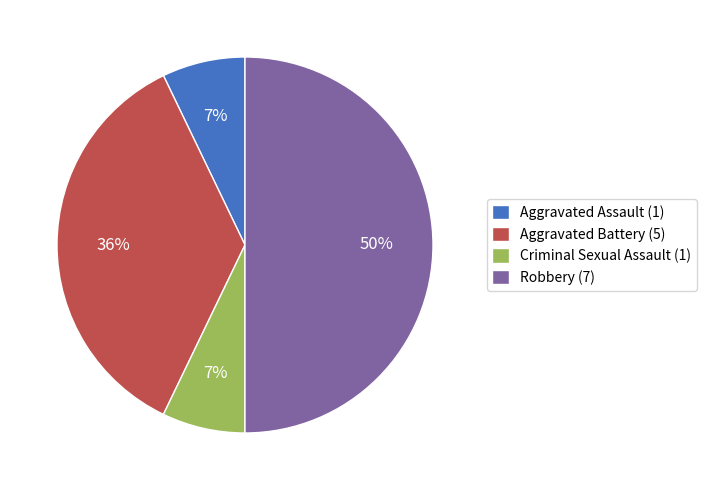

How many slices are in this pie chart?

4